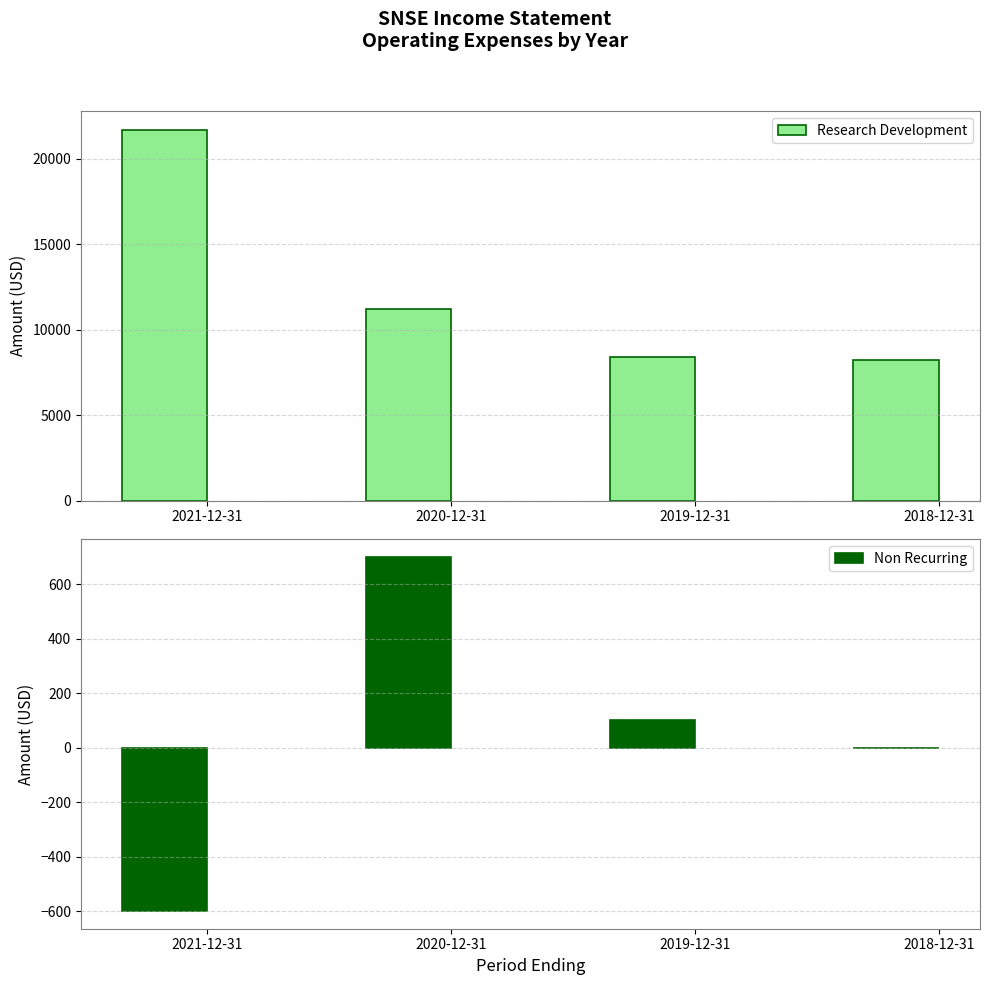

How many data points in Non Recurring are above 100?

1